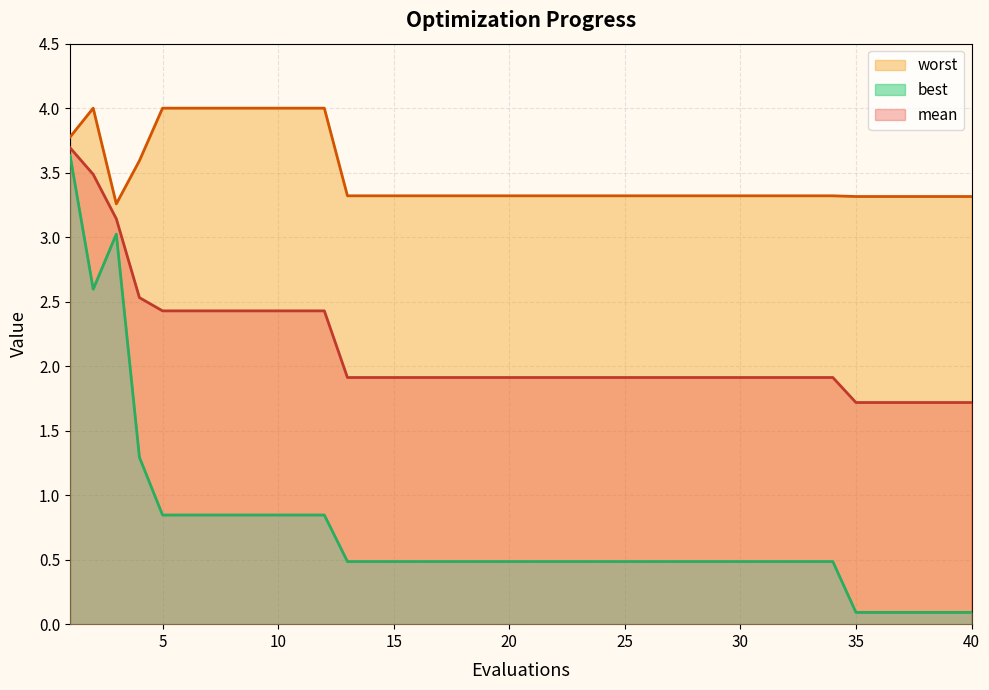

What is the total value across all series at 24?

5.7